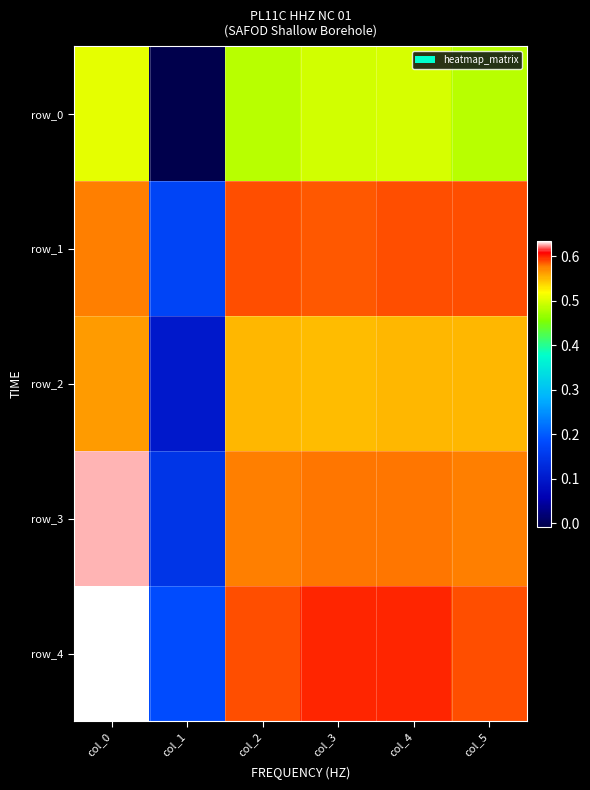

How many row_4 values are between 0 and 1?

6